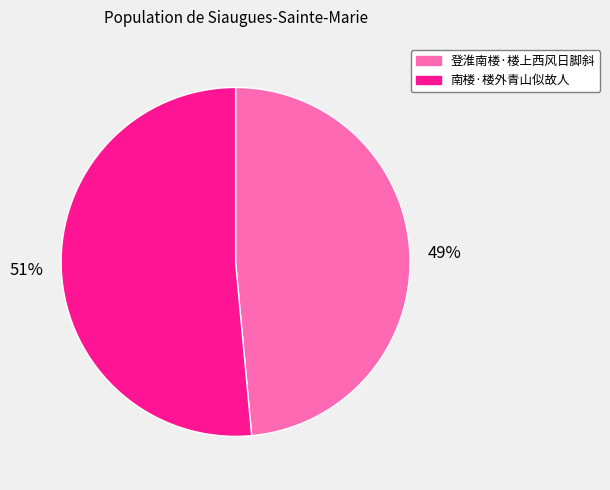

Rank the categories by value from highest to lowest.

南楼·楼外青山似故人, 登淮南楼·楼上西风日脚斜